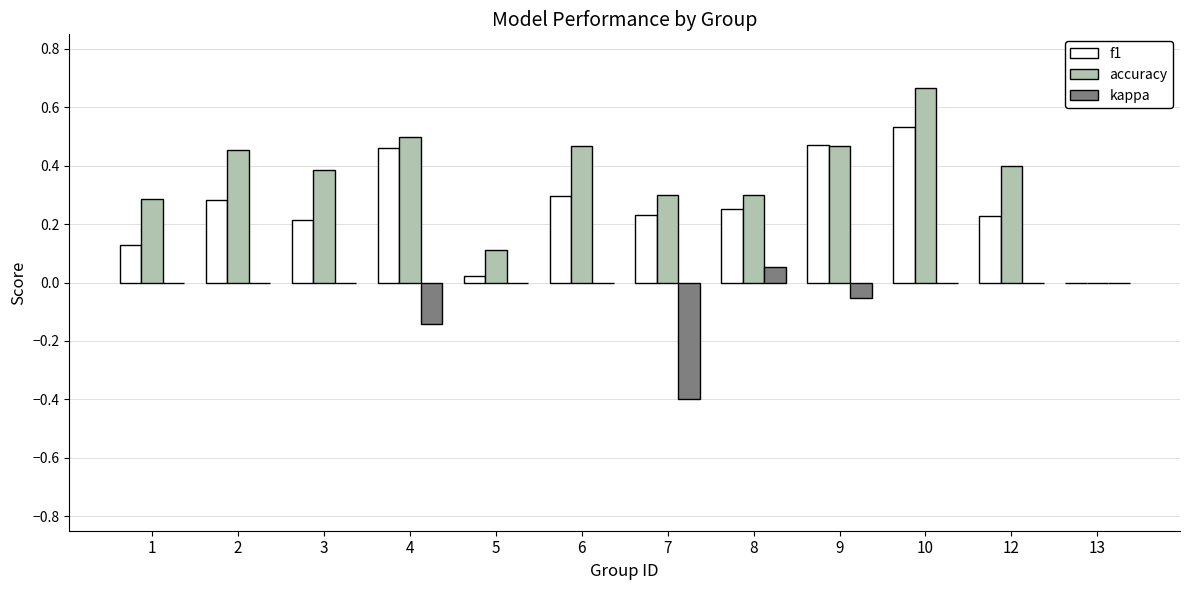

Which series changed the most between 9 and 13?

f1